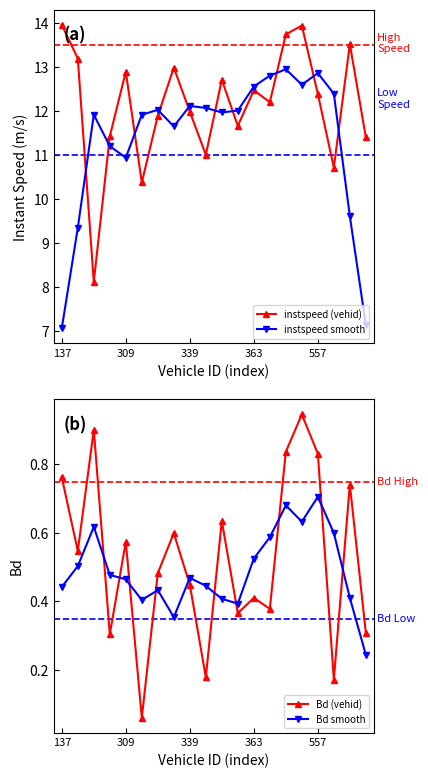

How many interior local valleys does the Bd (vehid) series have?

7